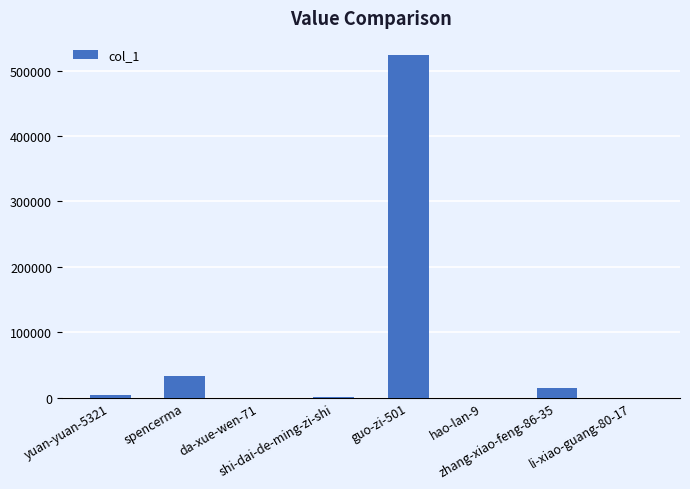

What is the maximum value shown in the chart?

523929